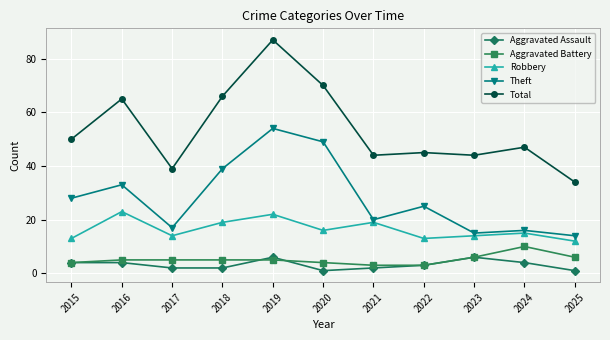

Which series has the widest spread of values?

Total